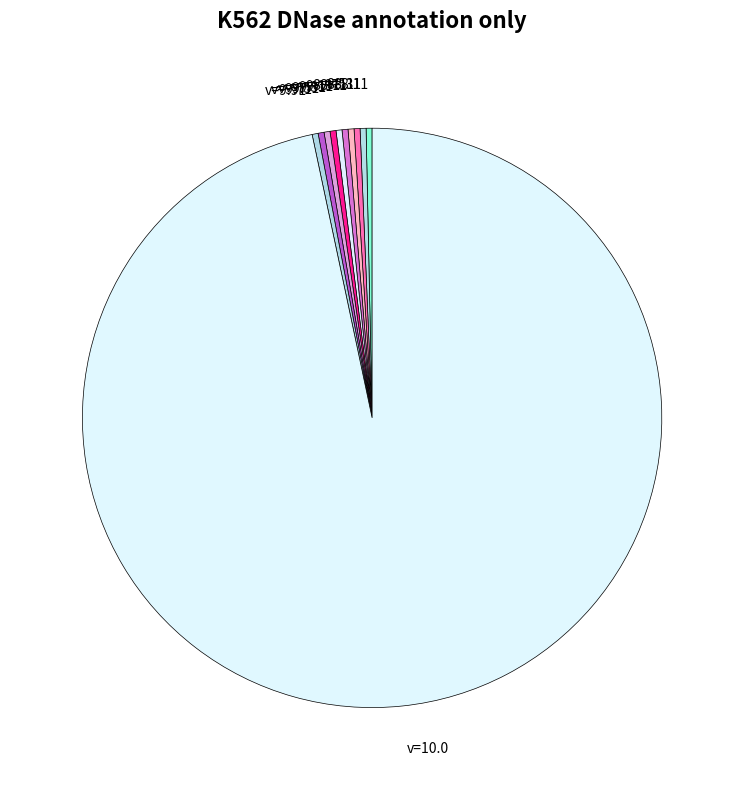

Is the sum of v=8.71 and v=9.11 greater than half?

No